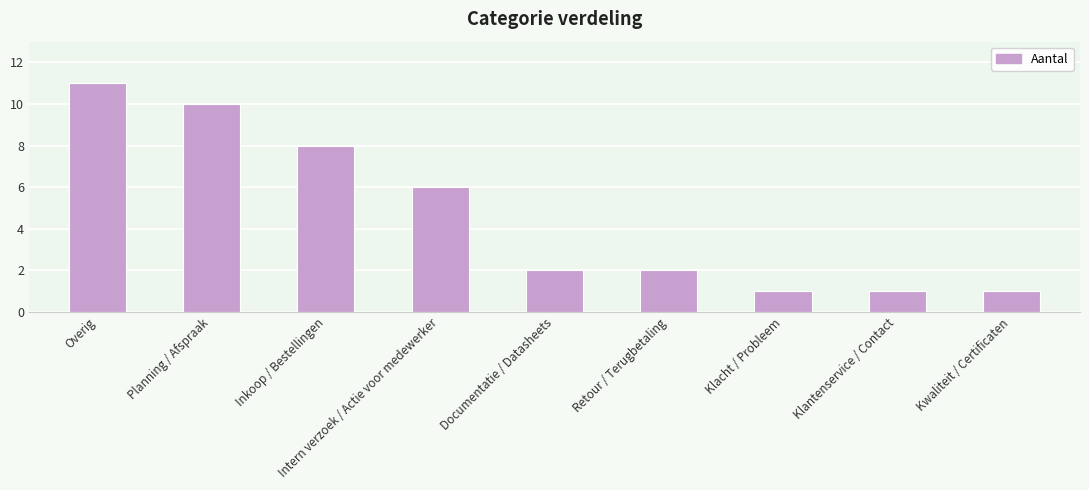

Approximately how many times larger is the value at Planning / Afspraak compared to Documentatie / Datasheets?

5.0